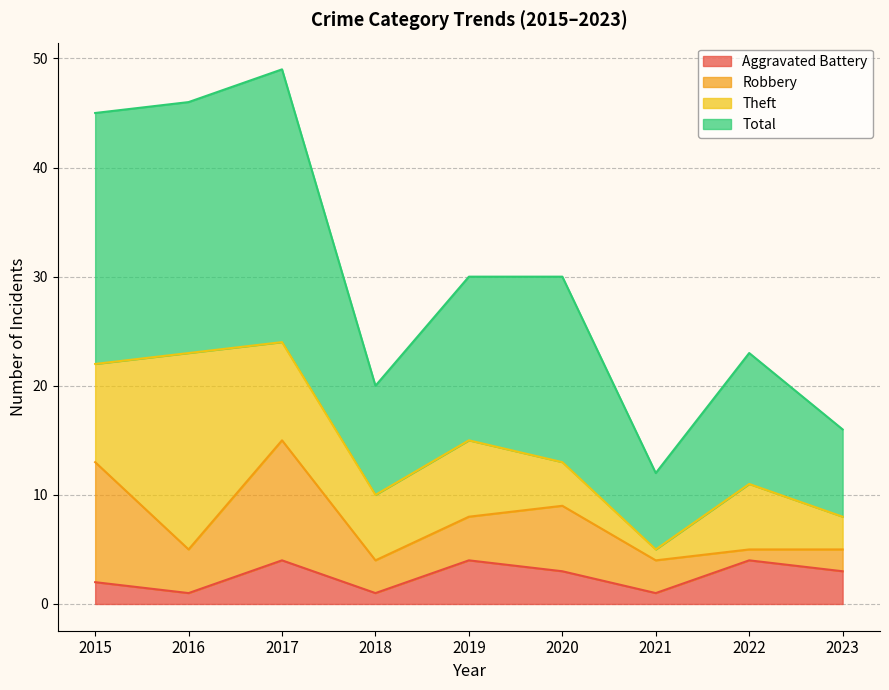

Count the Aggravated Battery values in the range 1 to 4.

9